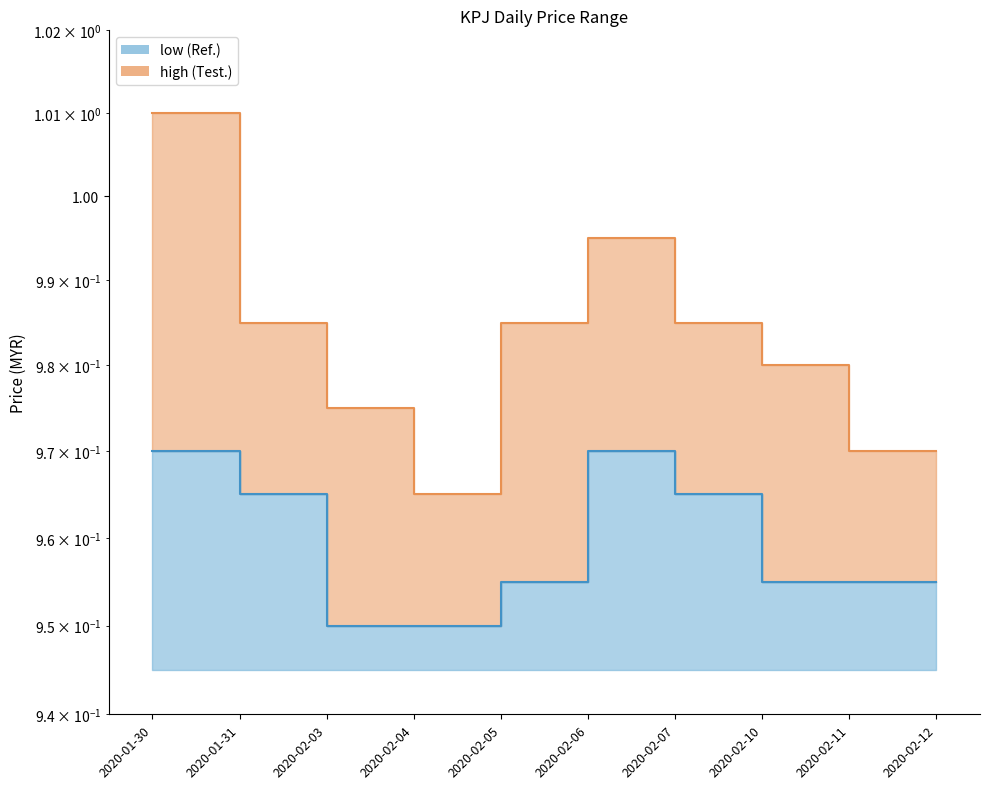

How many high values are between 0 and 1?

9